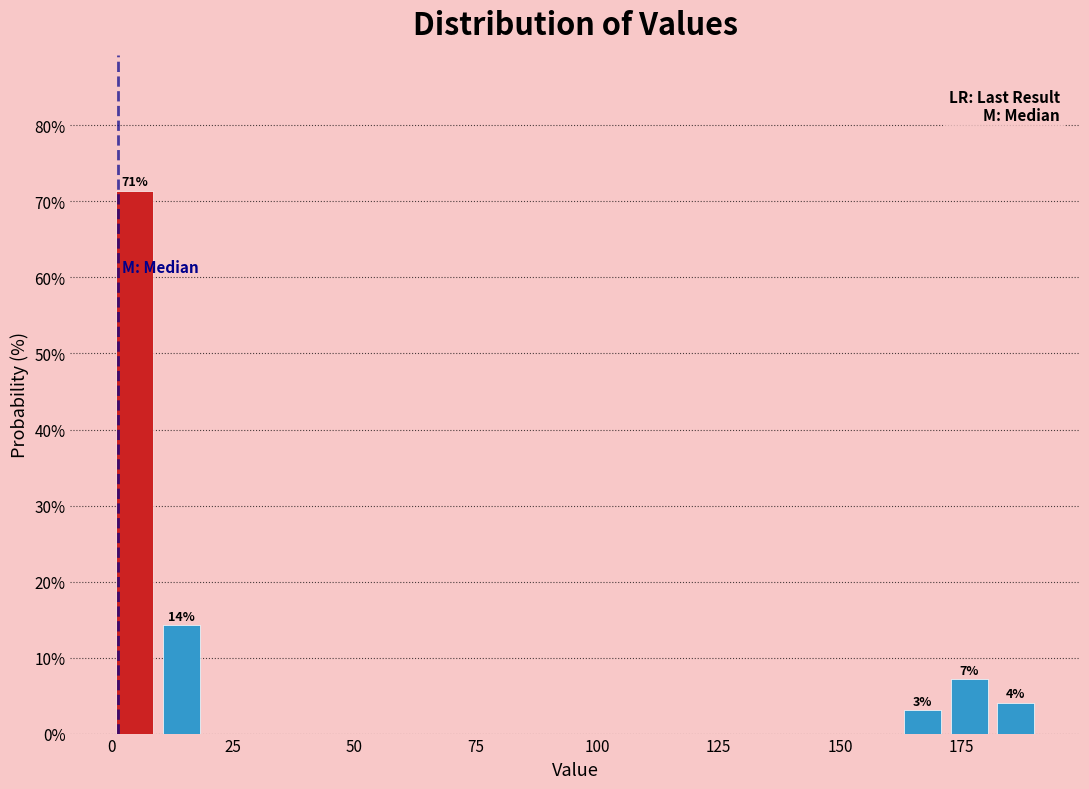

Read against the x-axis, roughly where is the centre of the tallest bar?

5